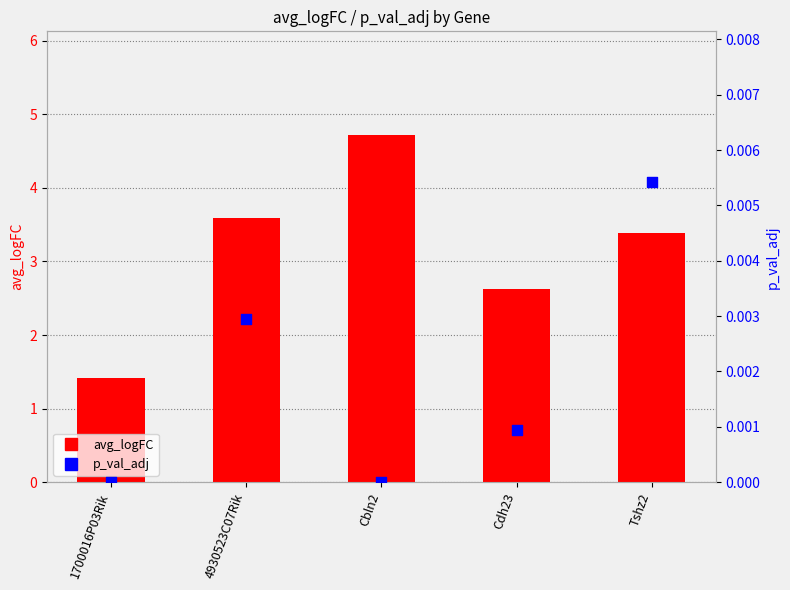

At which category is the sum across all series the highest?

Cbln2